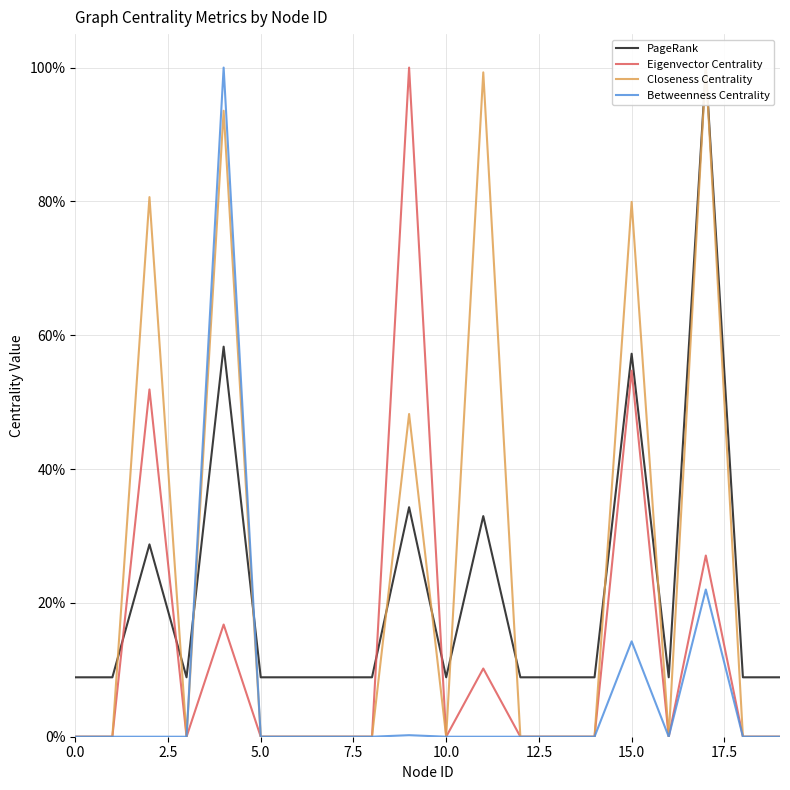

Which series has the widest spread of values?

Eigenvector Centrality